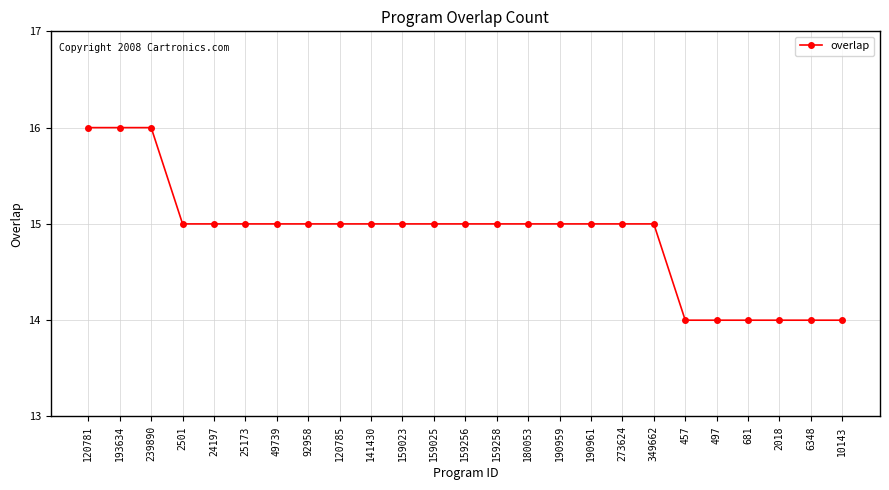

How many data points does each series have?

25